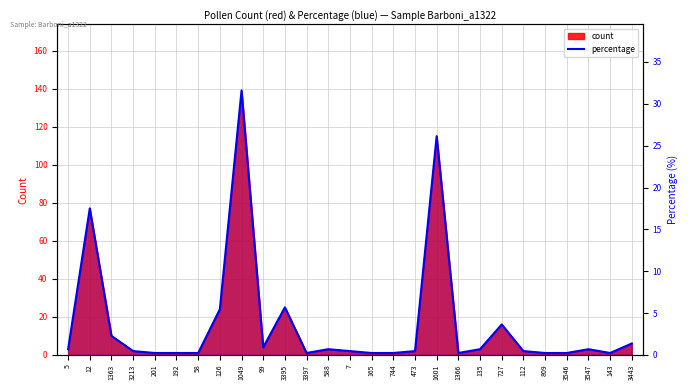

What is the sum of all values?

101.4